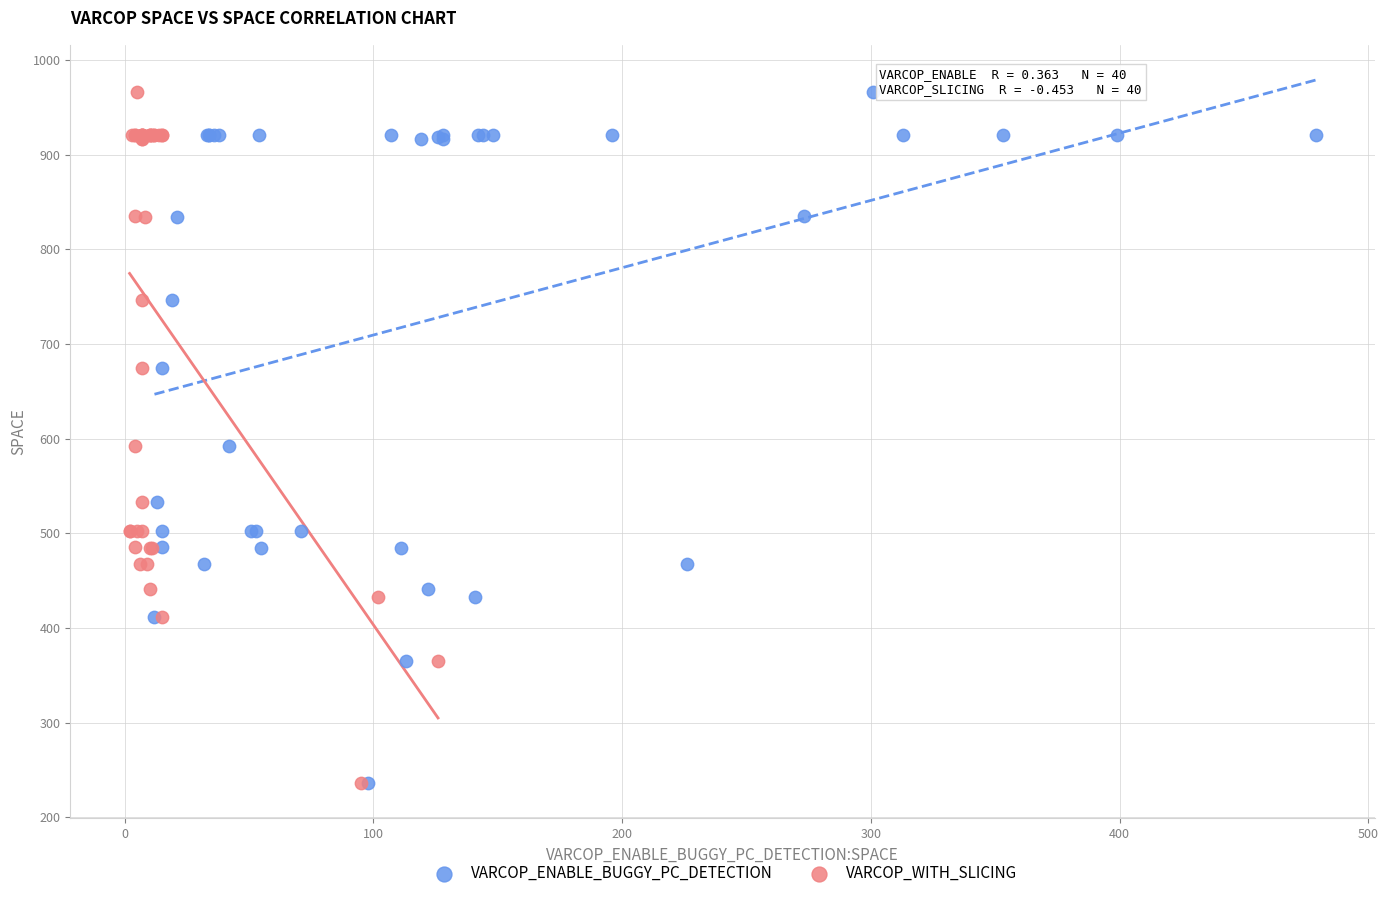

What are all the series names shown in the legend?

VARCOP_ENABLE_BUGGY_PC_DETECTION, VARCOP_WITH_SLICING